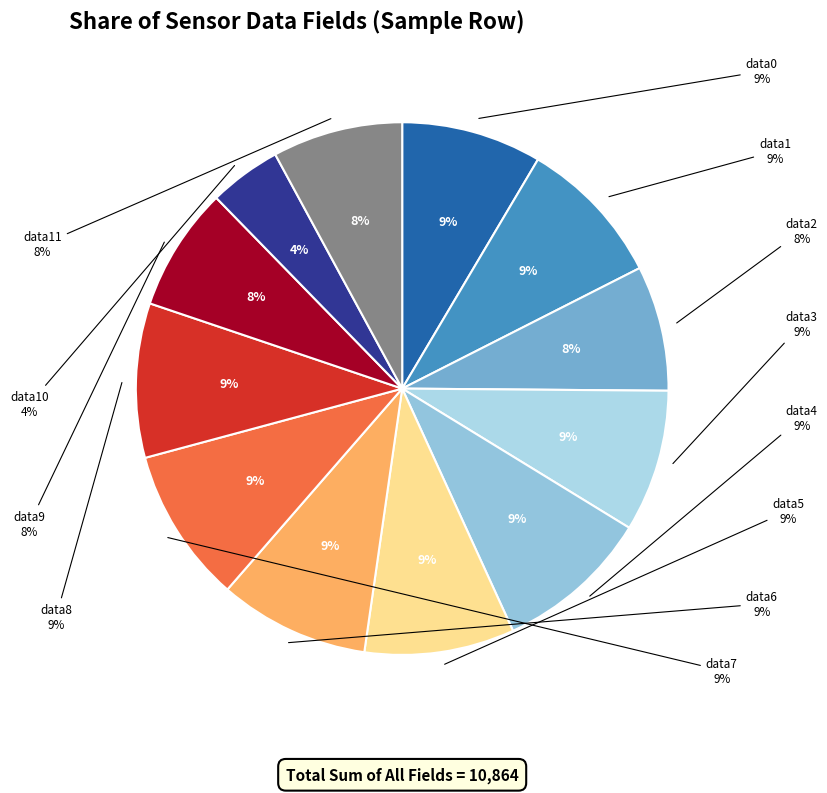

To the nearest percent, what percentage of the pie is field.data2?

8%